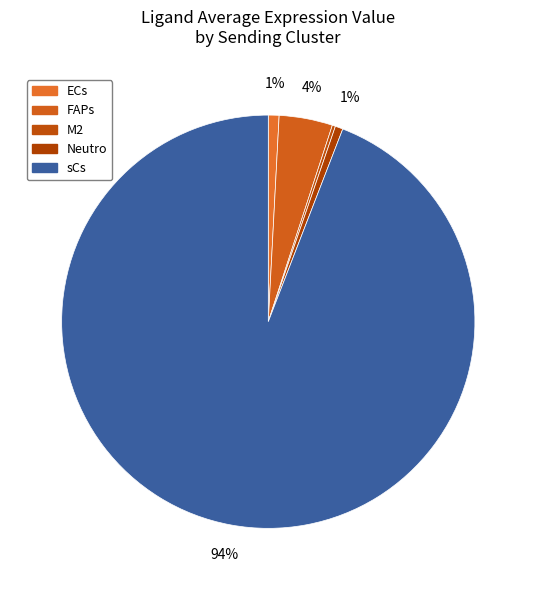

To the nearest percent, what percentage of the pie is Neutro?

1%